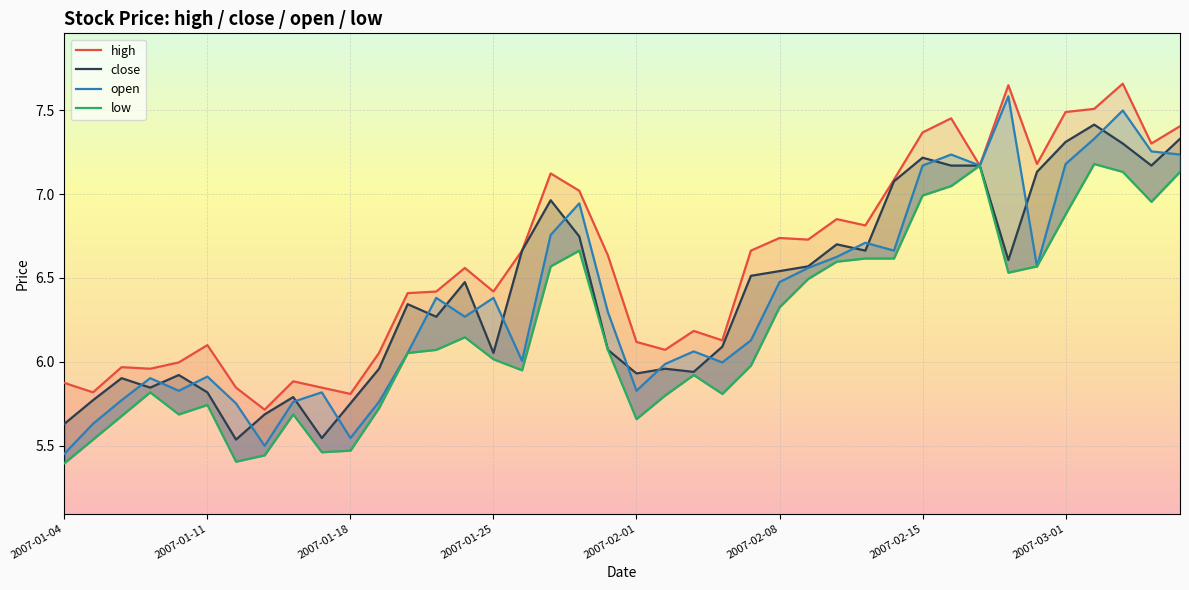

What position from the left is 21?

22